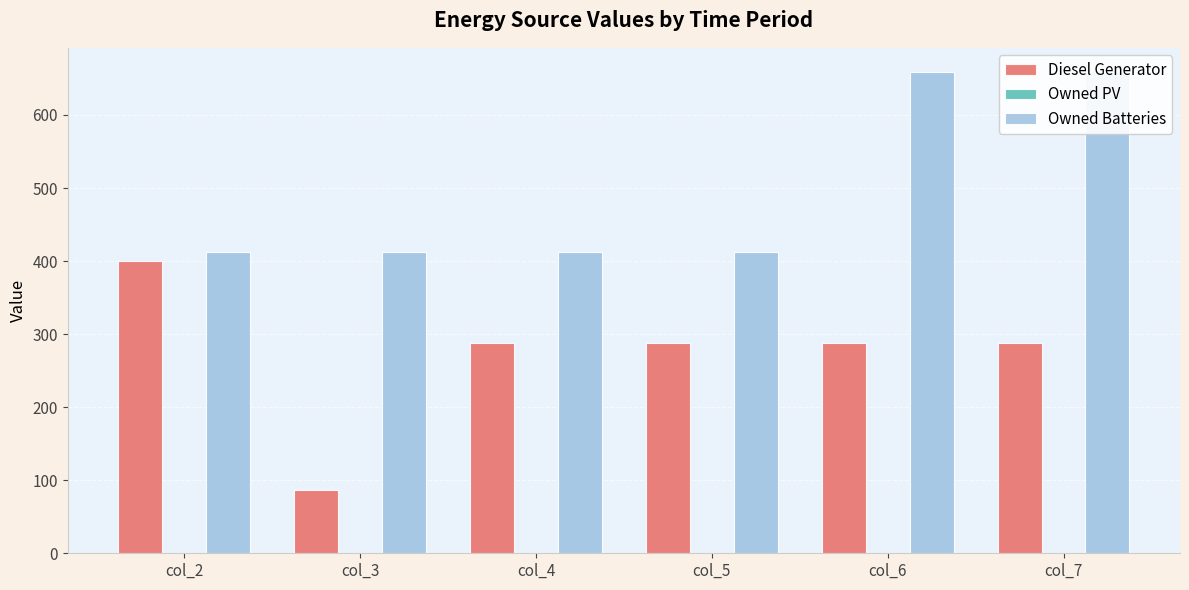

Are the bars horizontal?

No